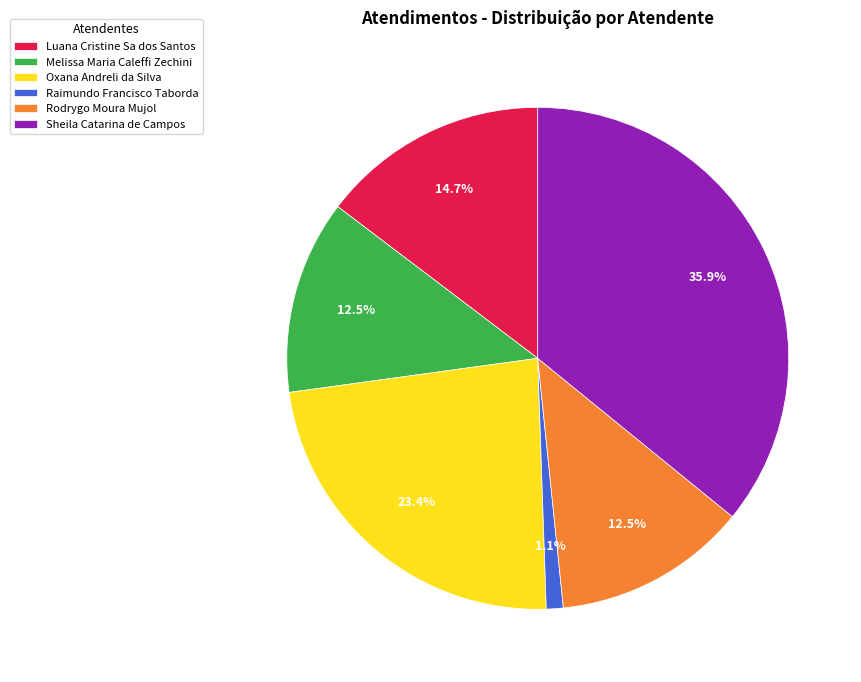

Is Oxana Andreli da Silva the majority of the pie?

No